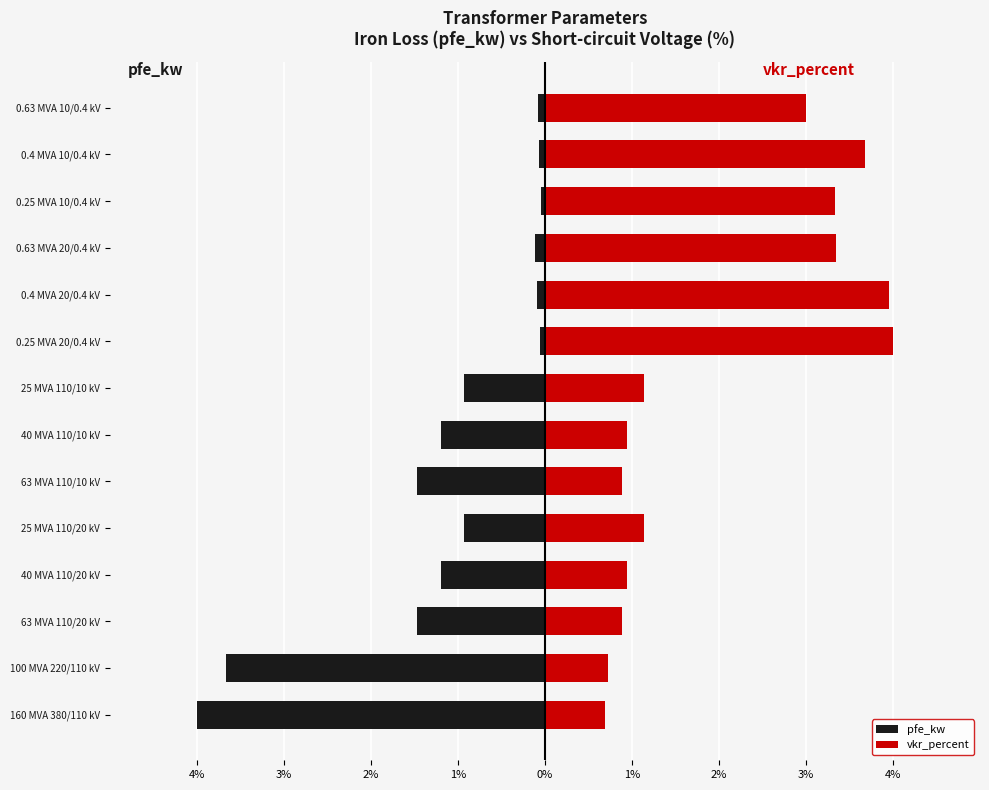

Is it true that vkr_percent equals 1.1 at 25 MVA 110/20 kV?

True